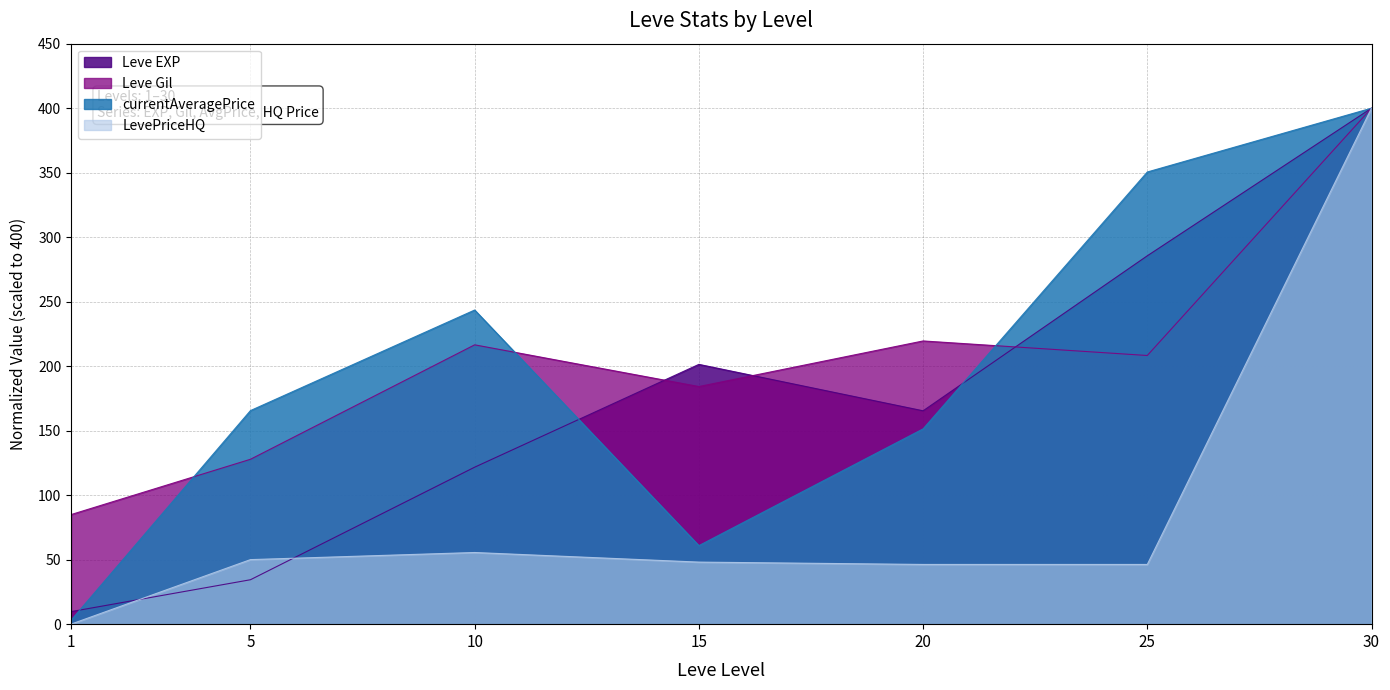

At which label is Leve EXP closest to 204?

15